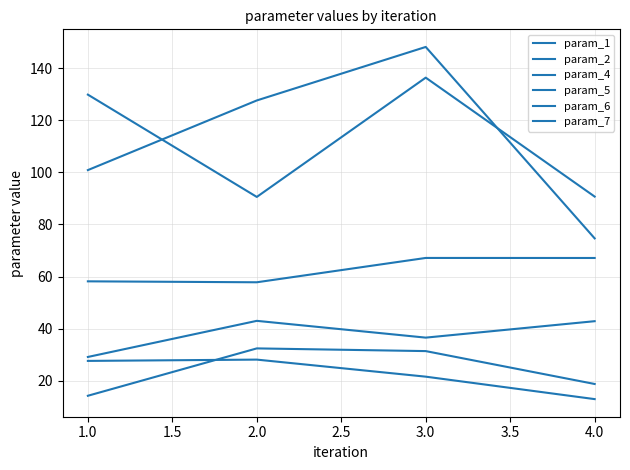

What is the difference between the maximum and minimum values in the param_7 series?

15.2